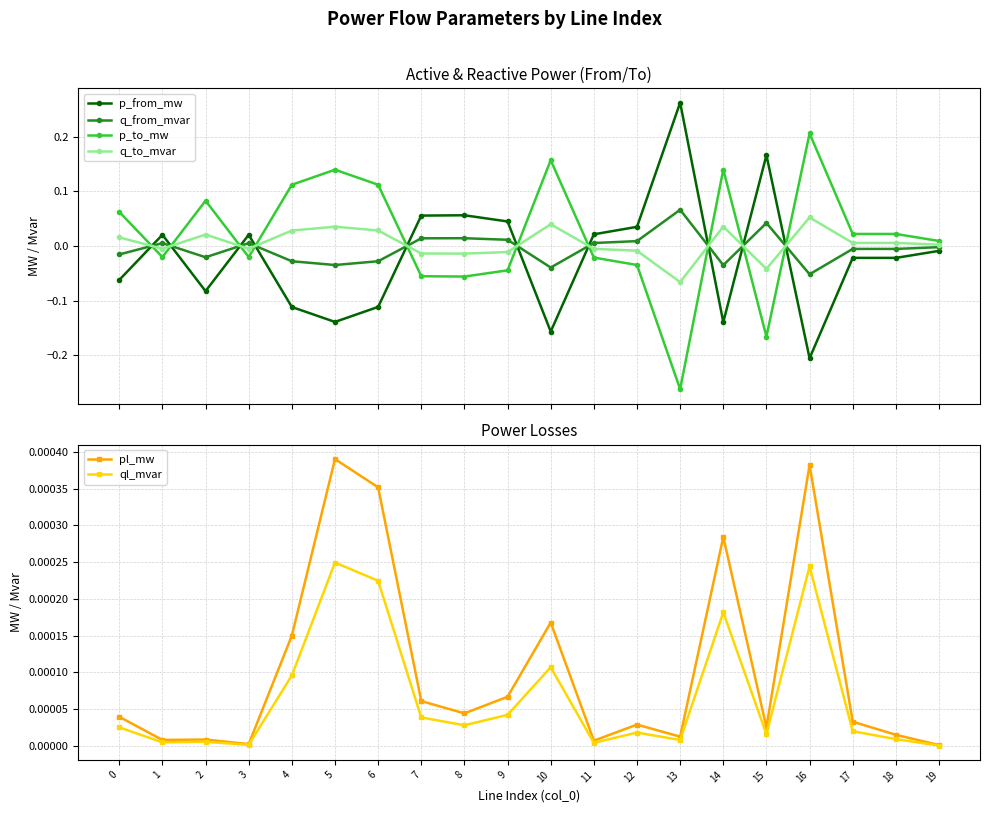

How many intersections are there between pl_mw and q_from_mvar?

10